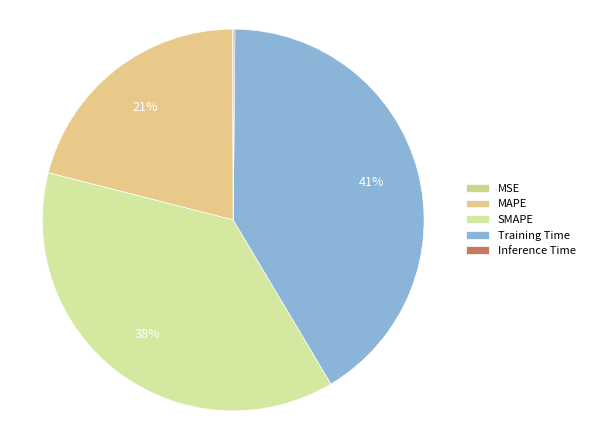

Combined, what portion of the pie is Training Time and MAPE?

62.3%